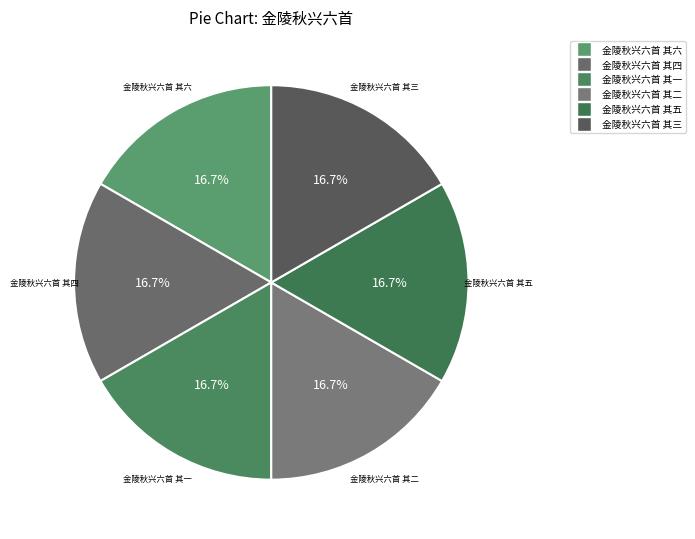

Is there any slice that represents more than half of the pie?

No